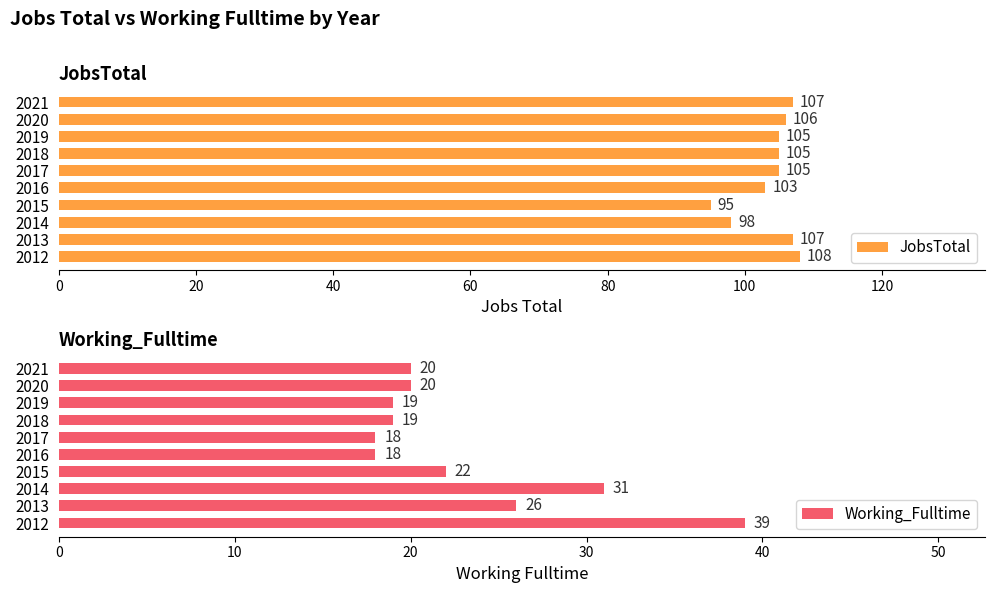

Is the value of Working_Fulltime at 0 greater than the value of JobsTotal at 60?

No